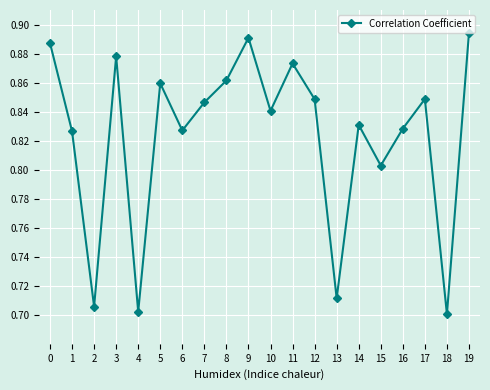

What is the sum of the values at 9 and 14?

1.7